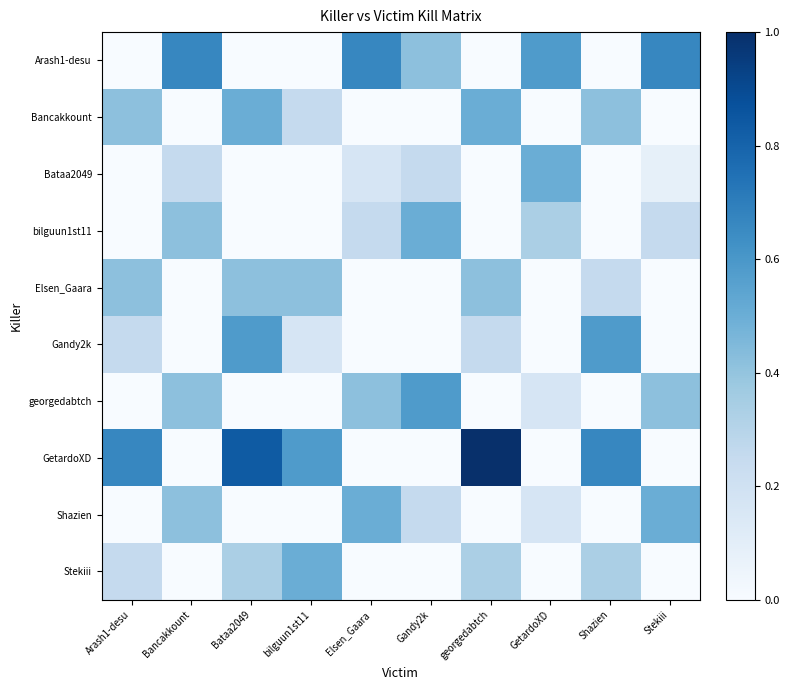

What is the total value across all series at Shazien?

2.2